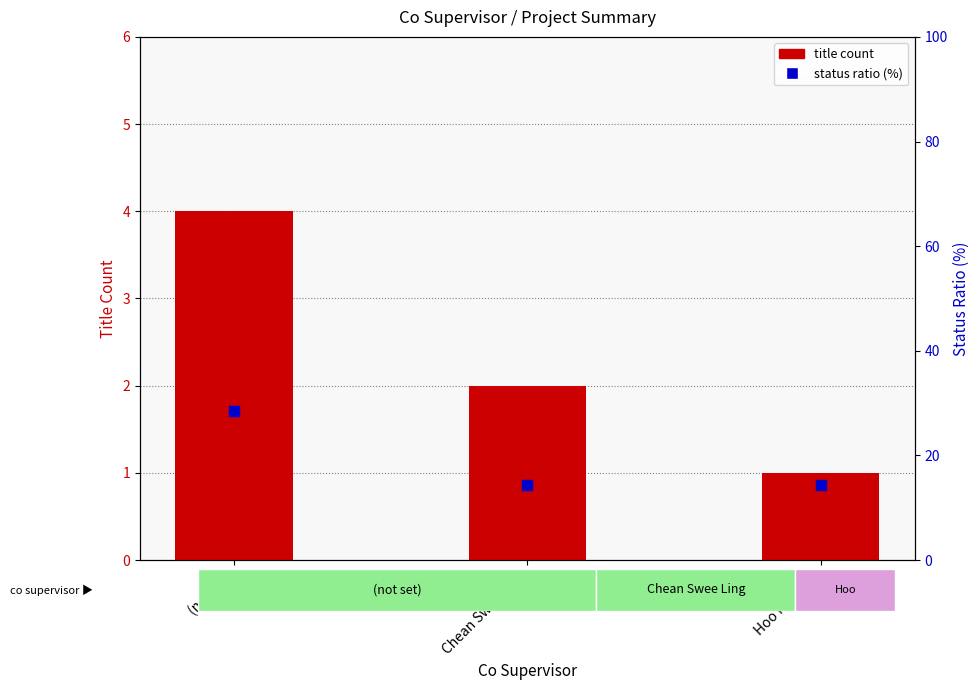

Is the value of status ratio (%) at Hoo Mei Hao greater than the value of title count at (not set)?

Yes